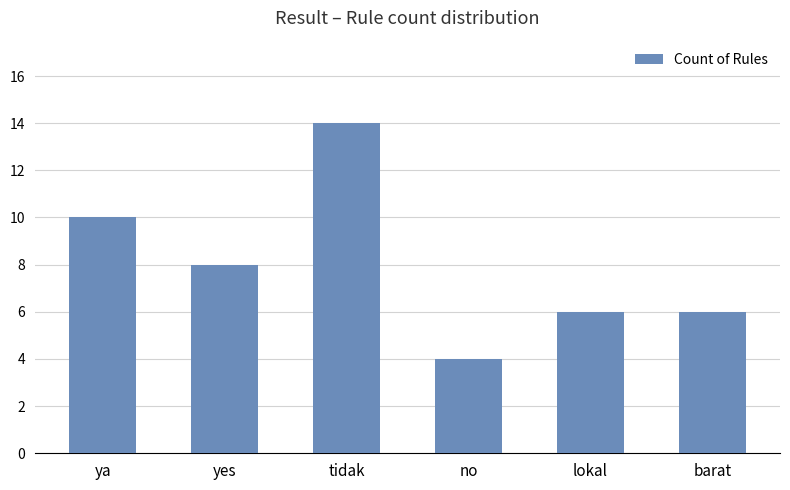

What is the sum of the values at yes and no?

12